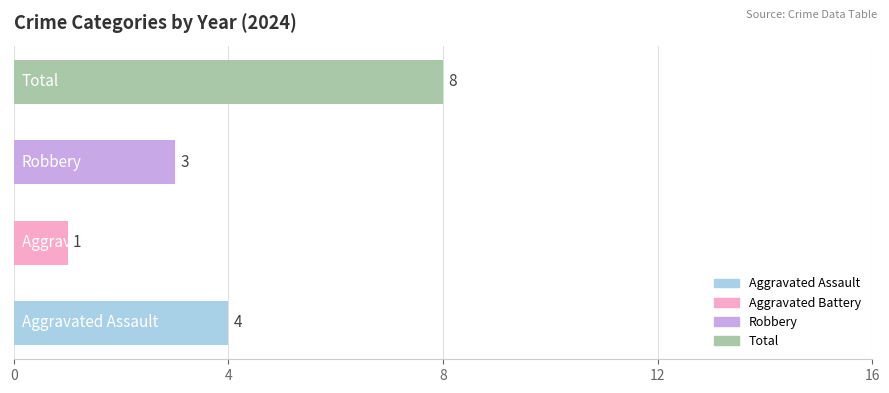

What is the minimum value shown in the chart?

1